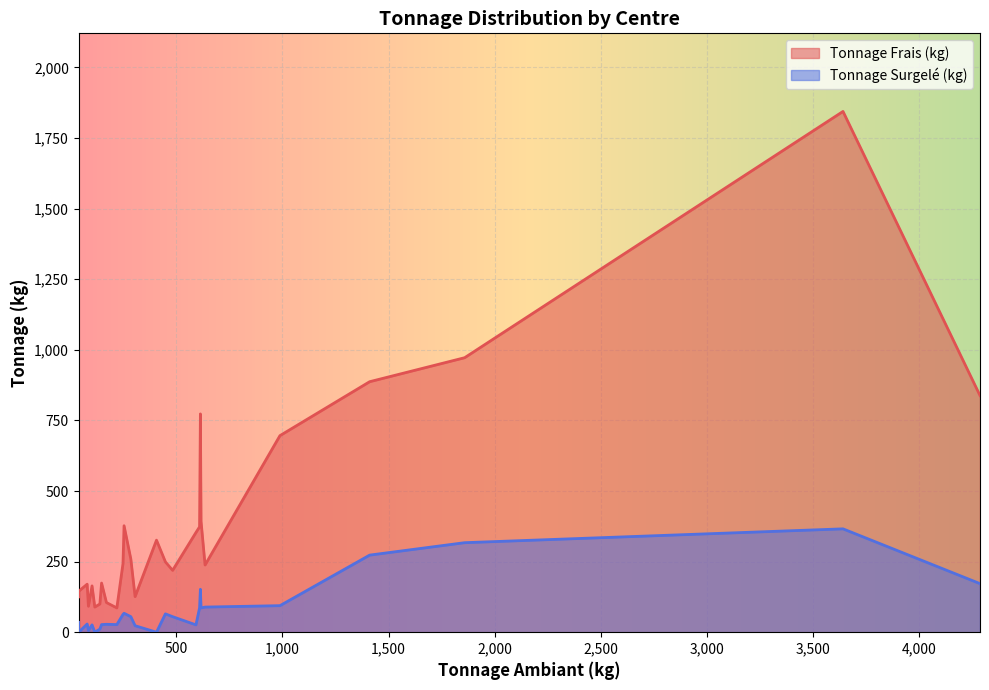

At Saint-Gaudens, list the series in order from largest to smallest.

Tonnage Frais (kg), Tonnage Surgelé (kg)